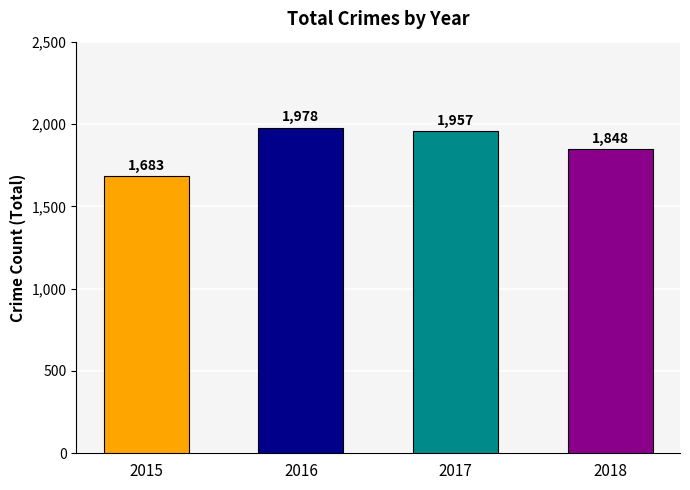

What is the difference between the values at 2015 and 2016?

295